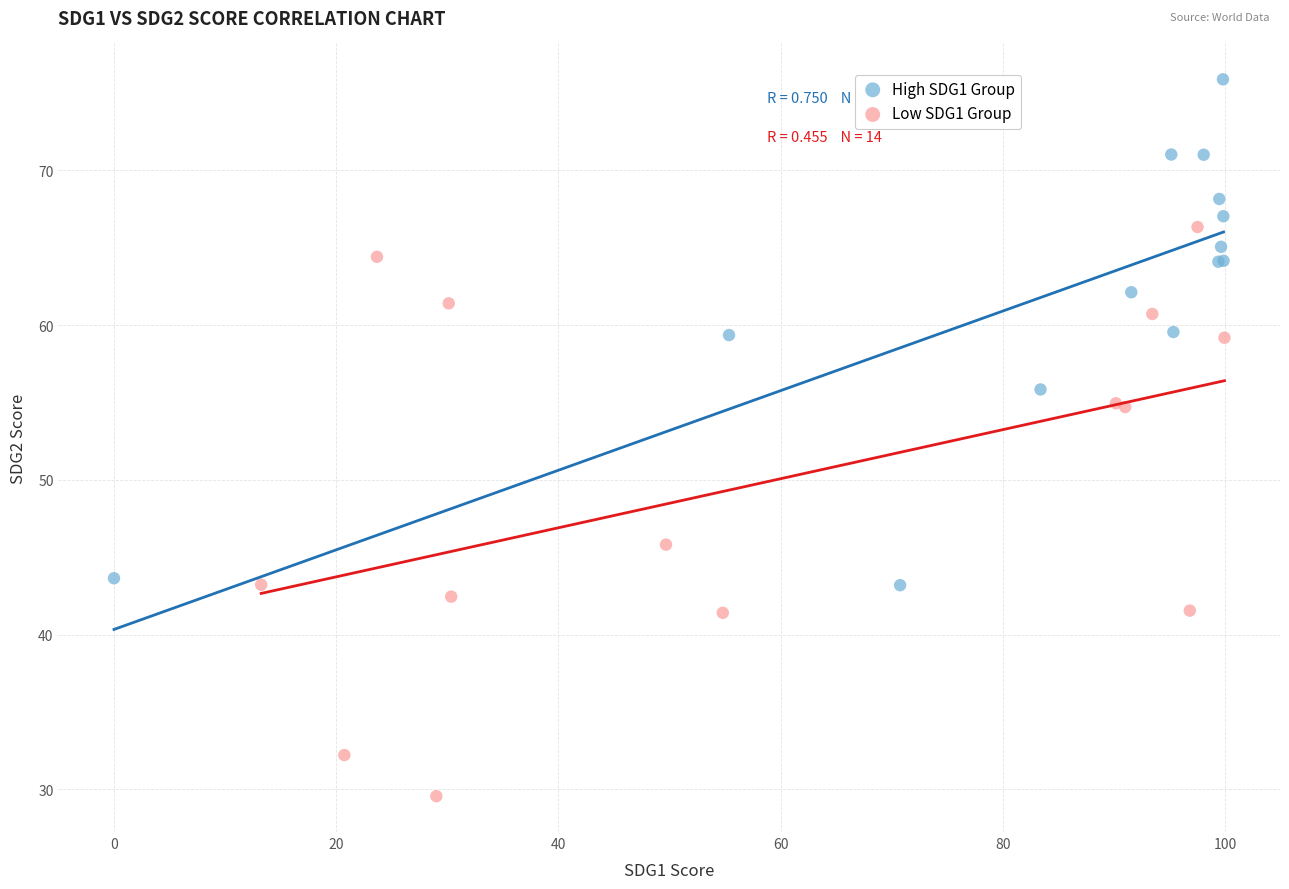

What are all the series names shown in the legend?

High SDG1 Group, Low SDG1 Group